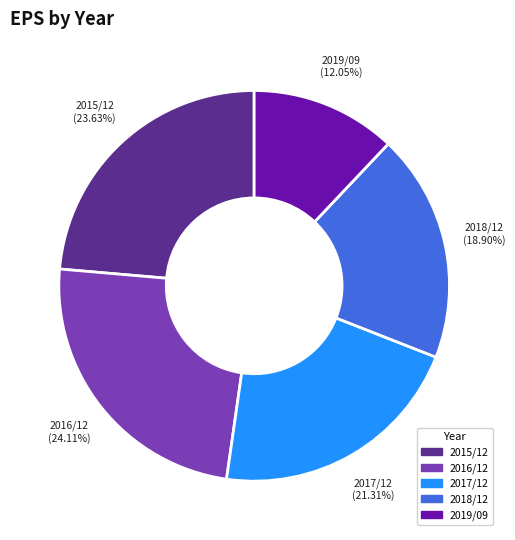

Is it true that 2016/12 is 34% of the pie?

False